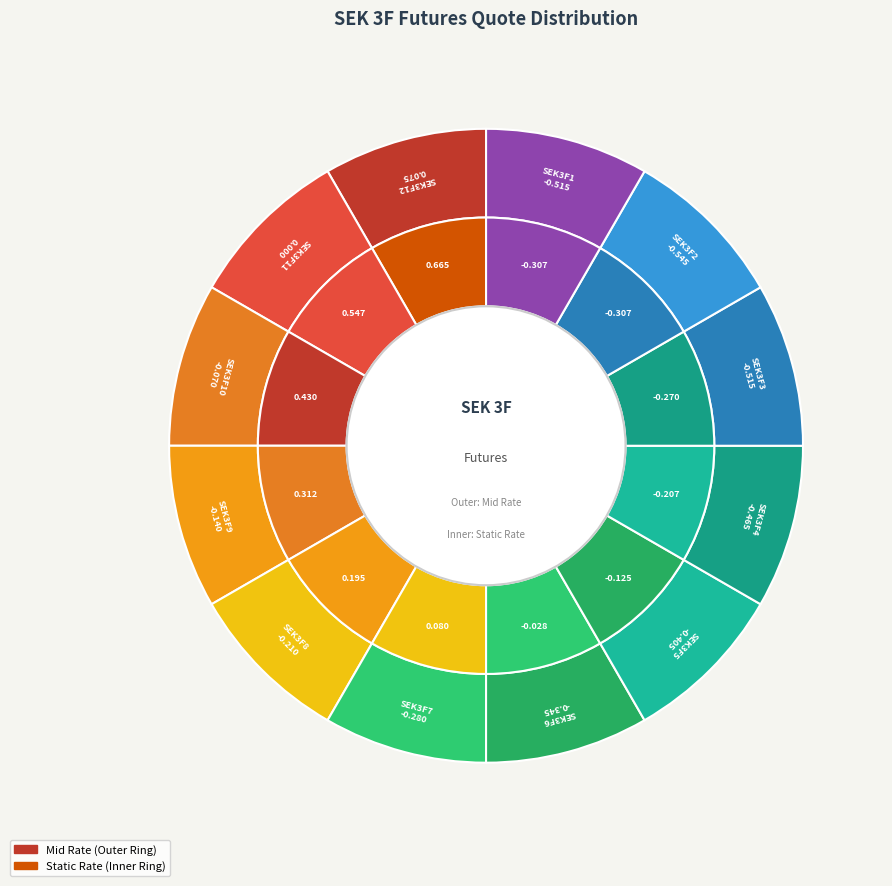

What percentage is NOT represented by SEK3F10?

87.2%